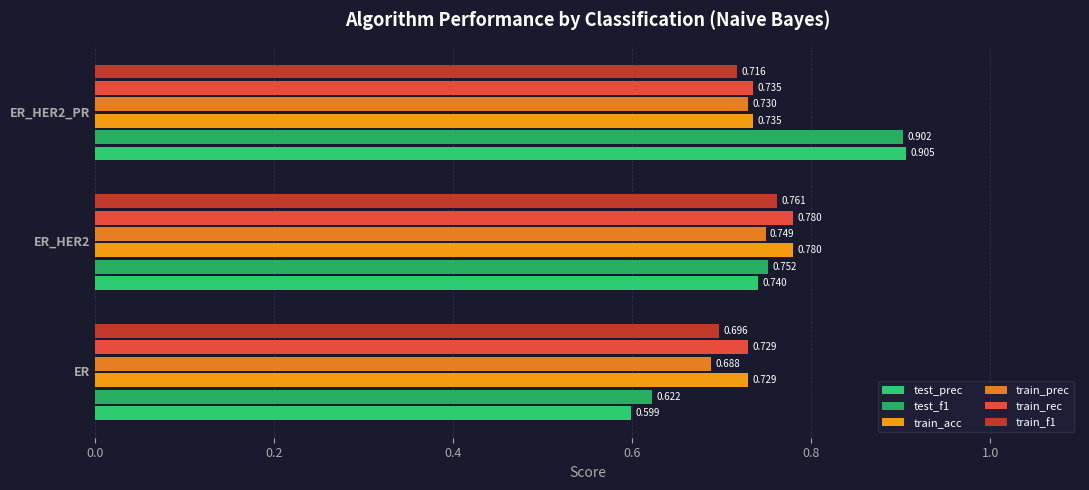

Count the number of categories in the chart.

3